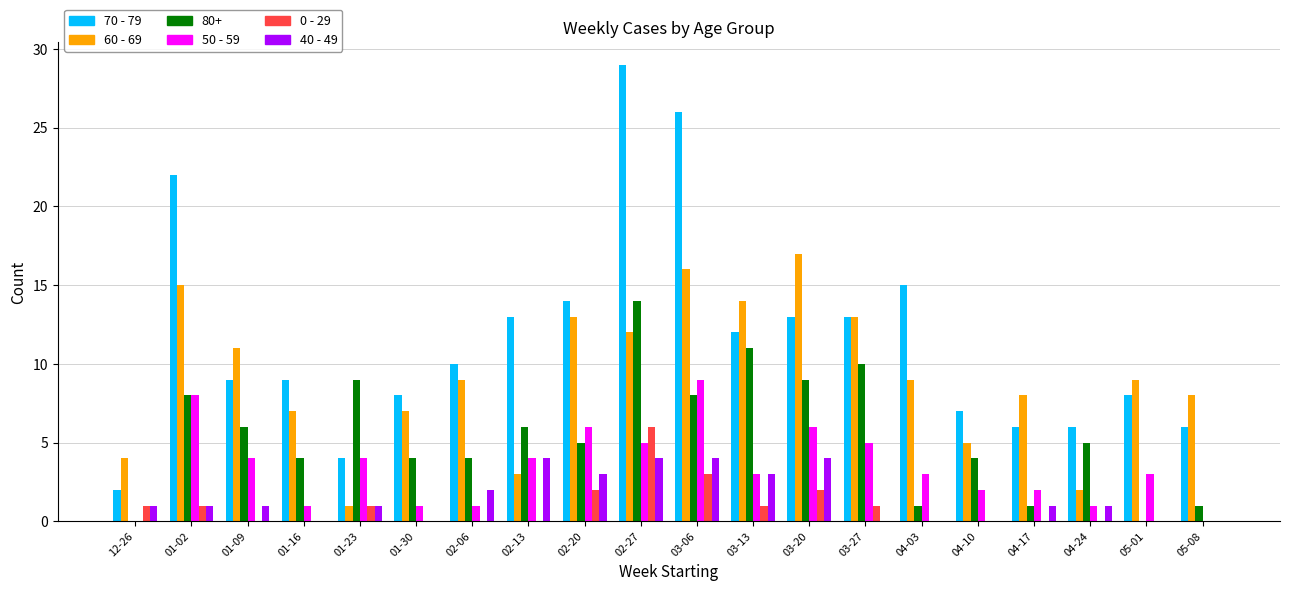

How many series are shown in this chart?

6